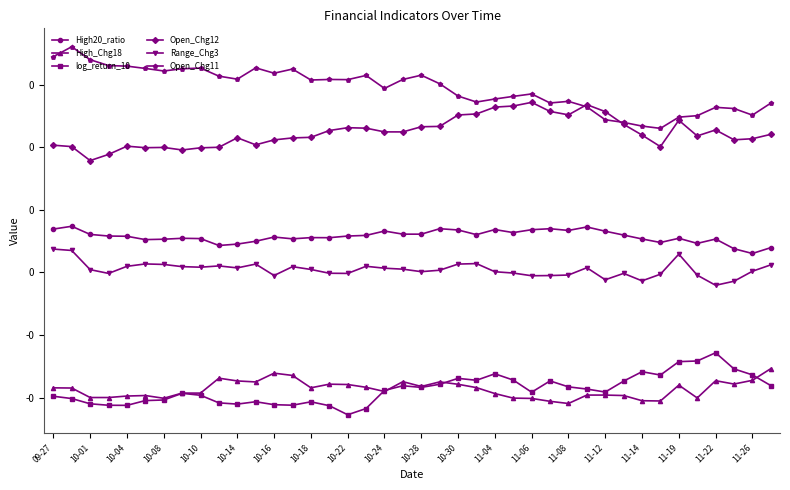

True or false: Open_Chg12 and Range_Chg3 intersect in this chart.

False